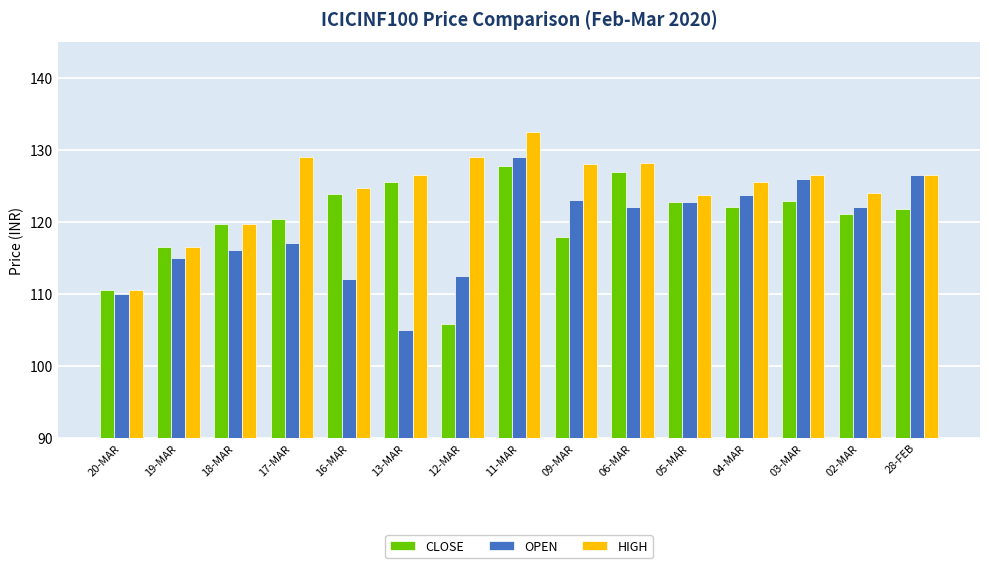

Are the bars grouped side by side (vs. stacked)?

Yes